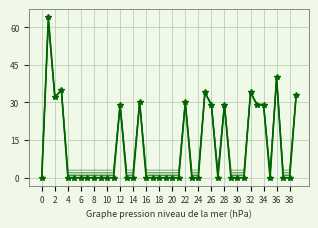

Is it true that NXM equals 41.2 at 24?

False